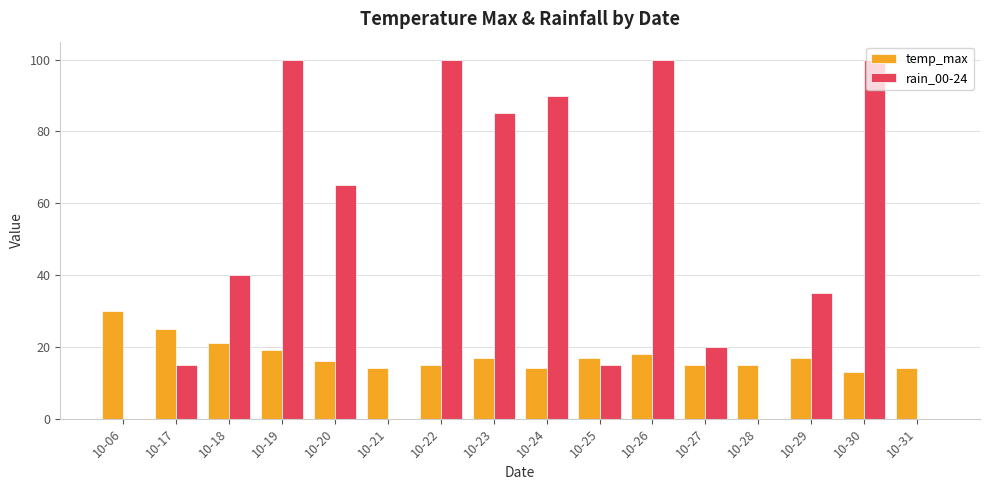

Which series has the widest spread of values?

rain_00-24